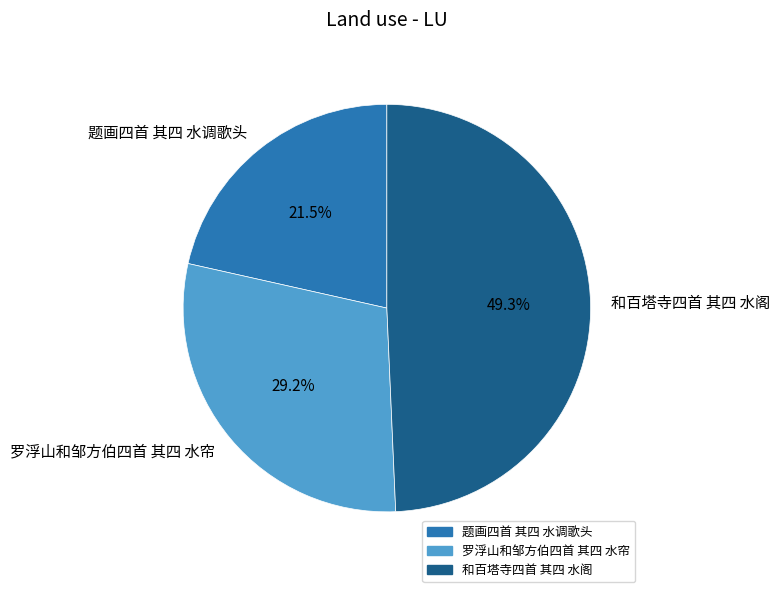

What is the ratio of the value at 罗浮山和邹方伯四首 其四 水帘 to the value at 和百塔寺四首 其四 水阁?

0.6